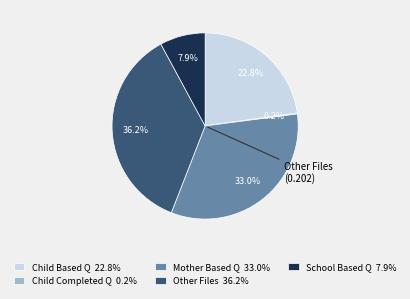

Is there any slice that represents more than half of the pie?

No